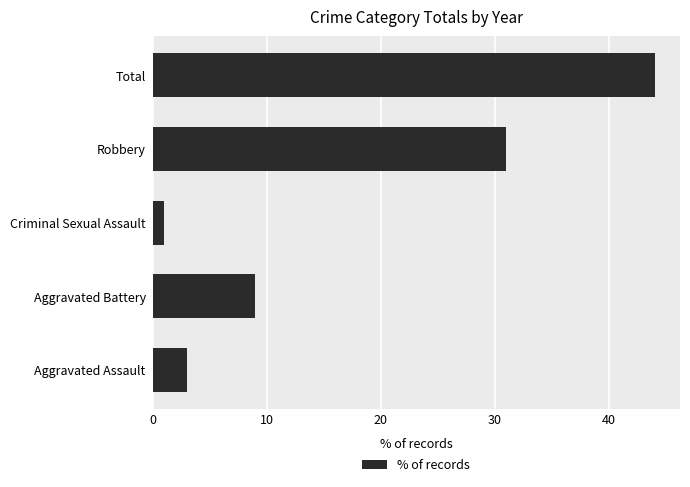

Count the number of categories in the chart.

5